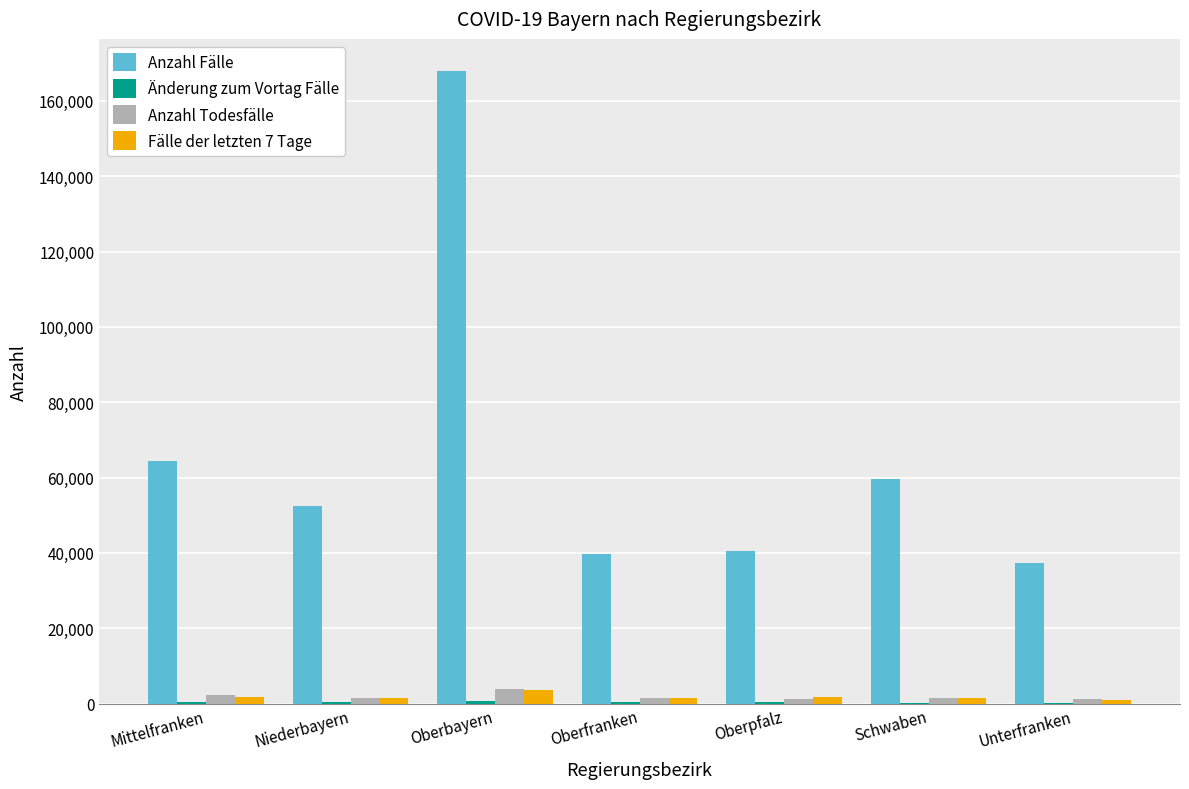

At which label is Anzahl Fälle closest to 102702?

Mittelfranken